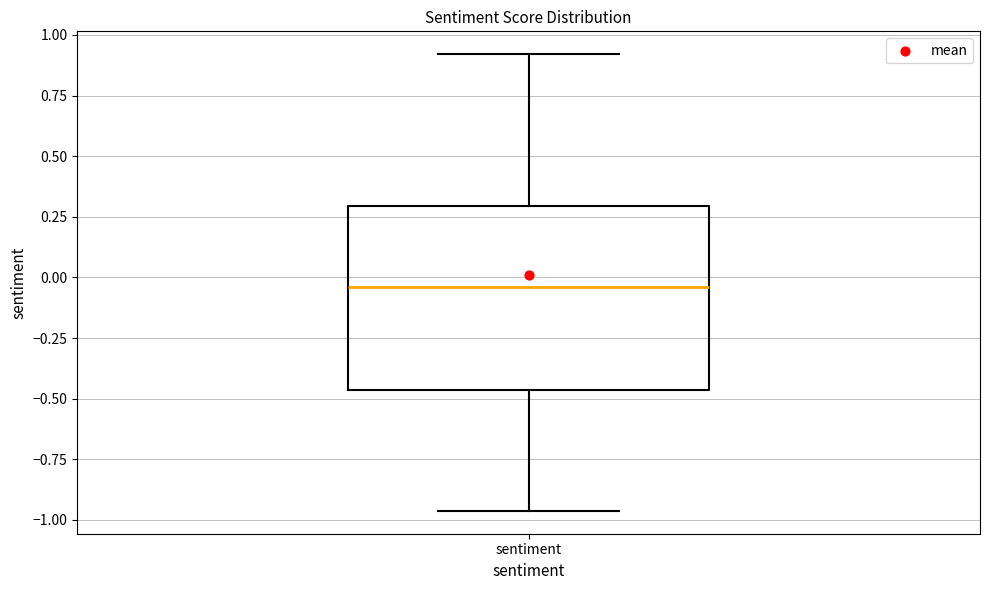

Transcribe this box plot: give where the median line is, the range the box spans, and where the two whiskers end, as read against the y-axis. The values are not printed on the chart, so give them approximately, as read against the axis.

median -0.05, box -0.45 to 0.30, whiskers -0.95 to 0.90